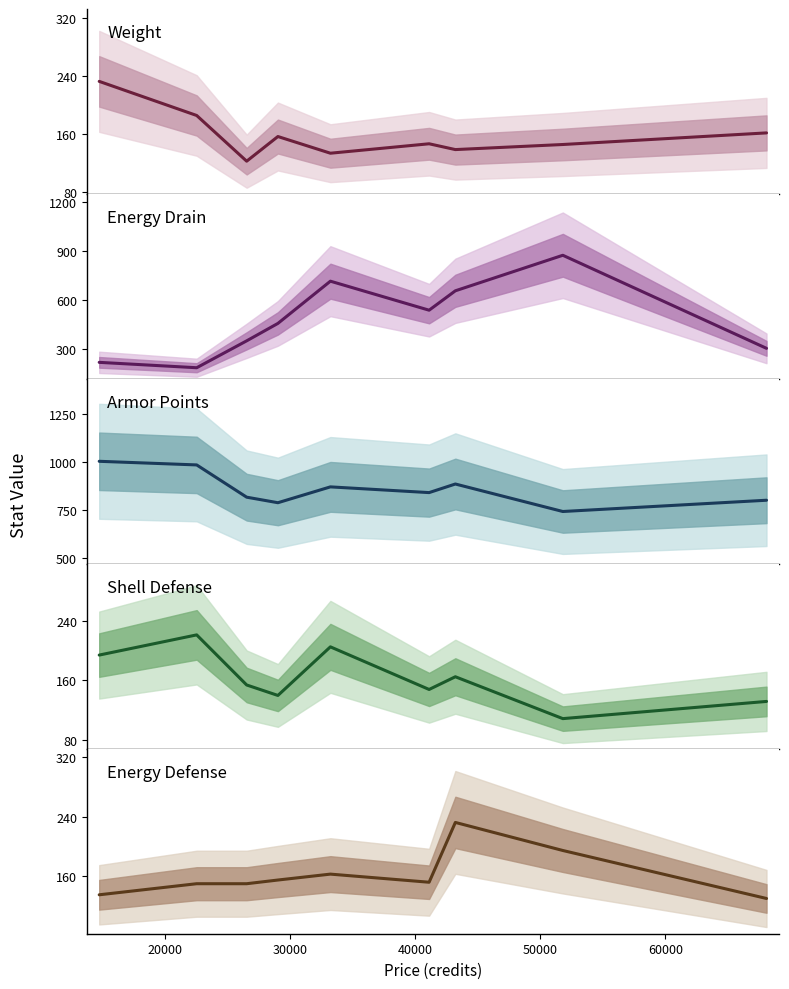

True or false: Energy Defense and Armor Points cross at least once.

False